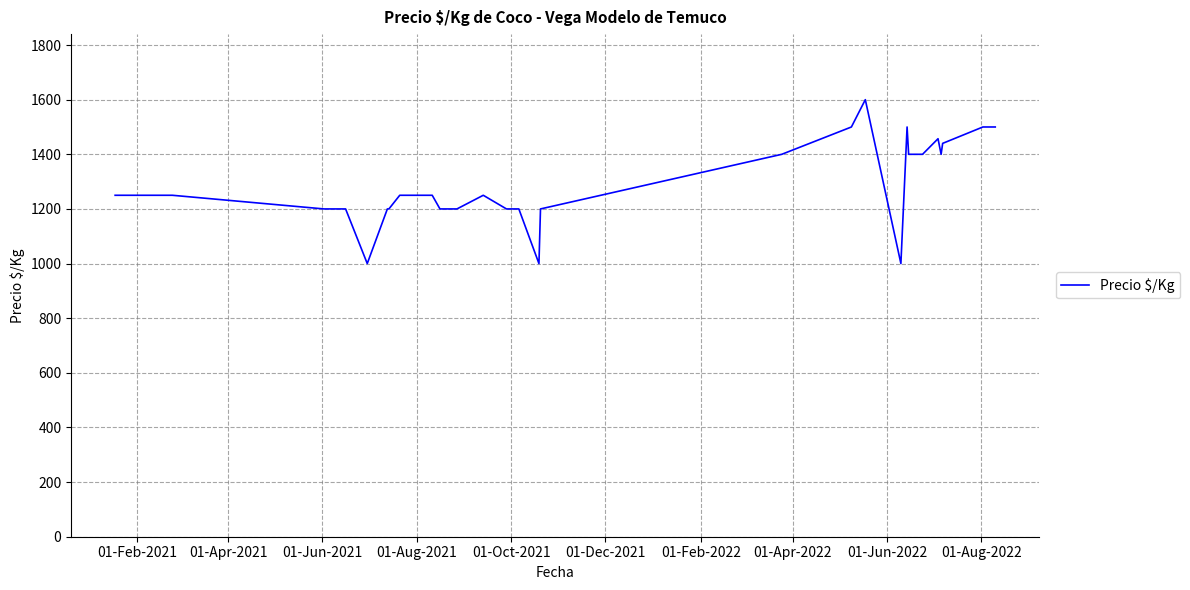

What is the difference between the maximum and minimum values?

600